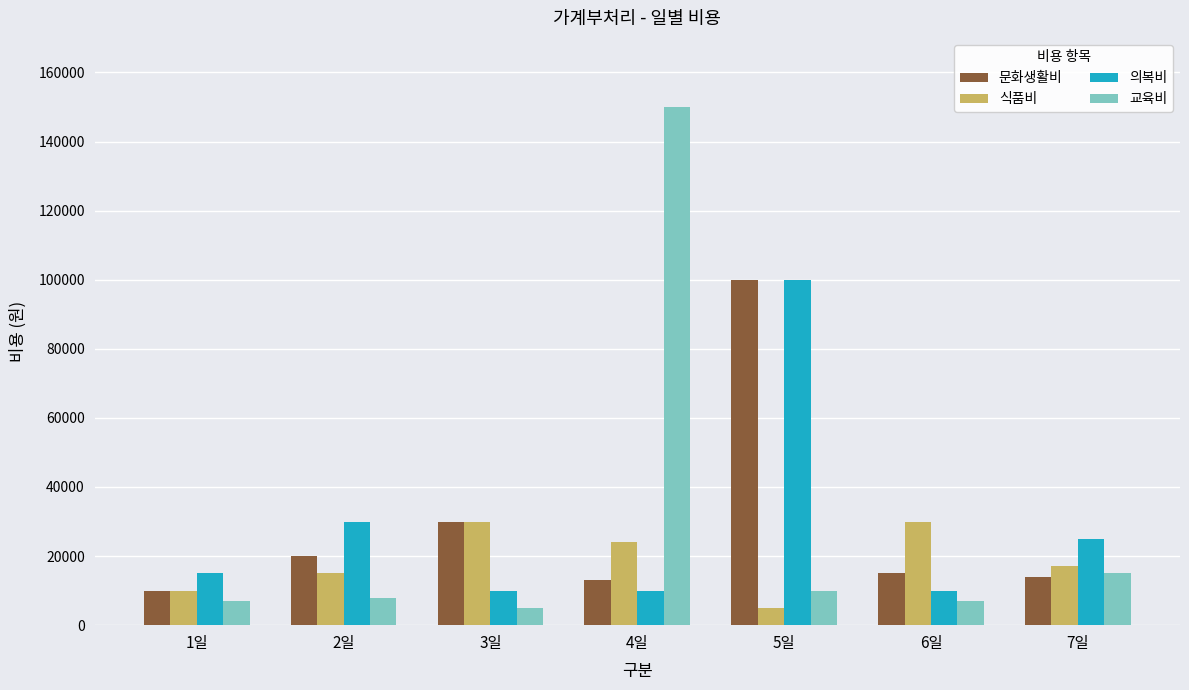

What is the difference between the maximum and minimum values in the 의복비 series?

90000